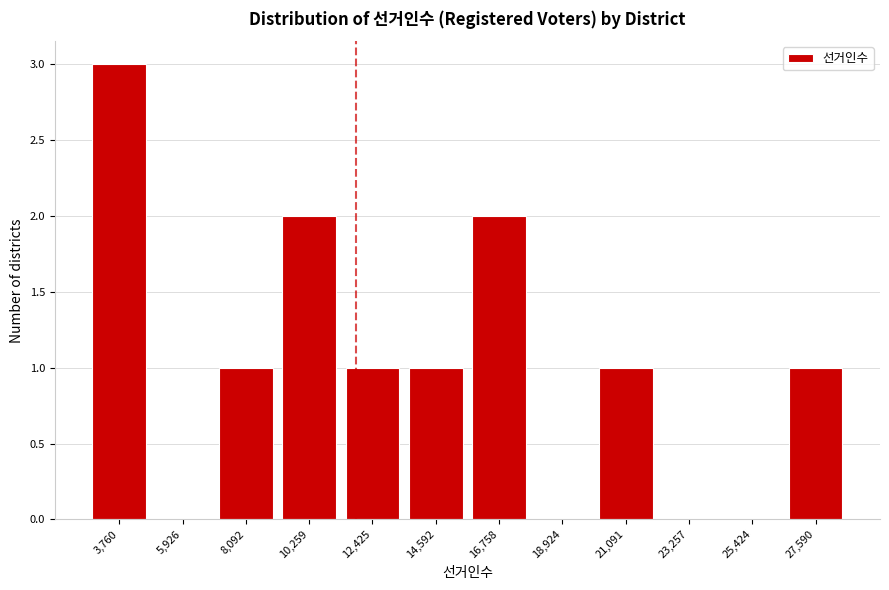

Reading left to right, list all the values displayed in this chart.

3,760=3	5,926=0	8,092=1	10,259=2	12,425=1	14,592=1	16,758=2	18,924=0	21,091=1	23,257=0	25,424=0	27,590=1